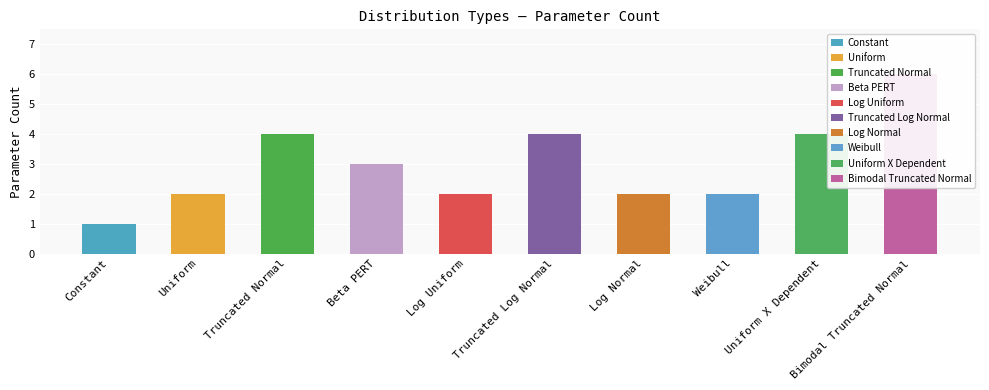

Between Bimodal Truncated Normal and Beta PERT, which is larger?

Bimodal Truncated Normal